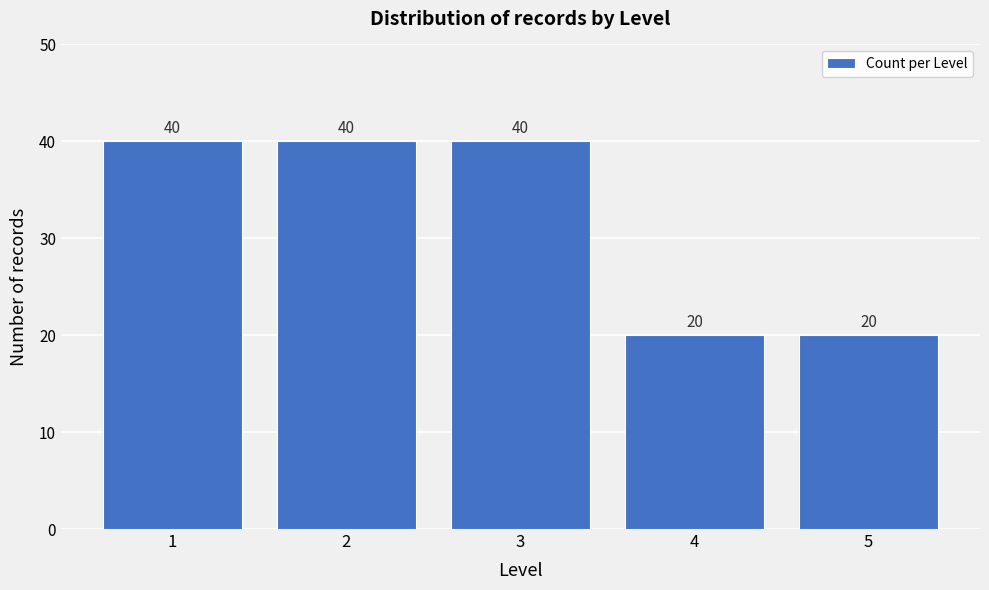

Reading left to right, transcribe all the data shown in this chart.

40	40	40	20	20